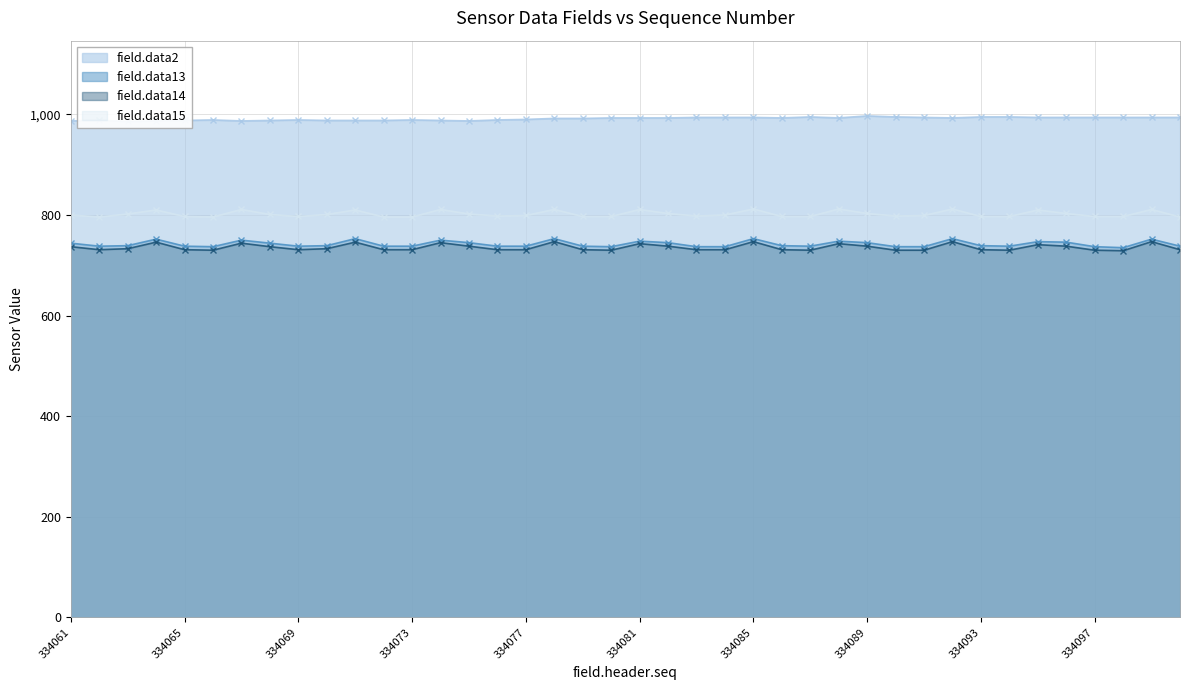

How many lines are shown in the chart?

4